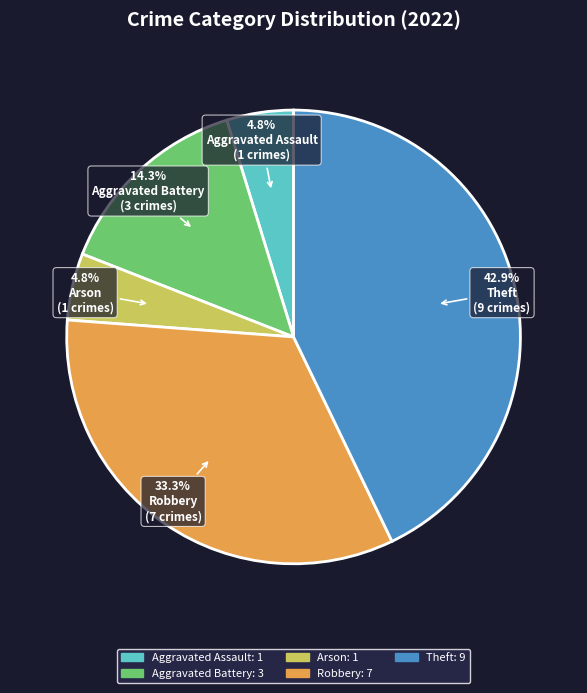

True or false: Theft accounts for 43% of the total.

True